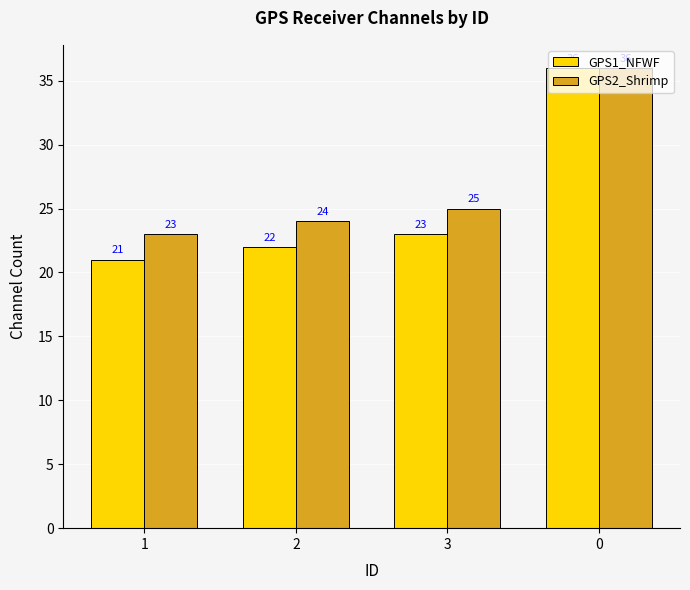

Which category has the lowest value in the GPS1_NFWF series?

1